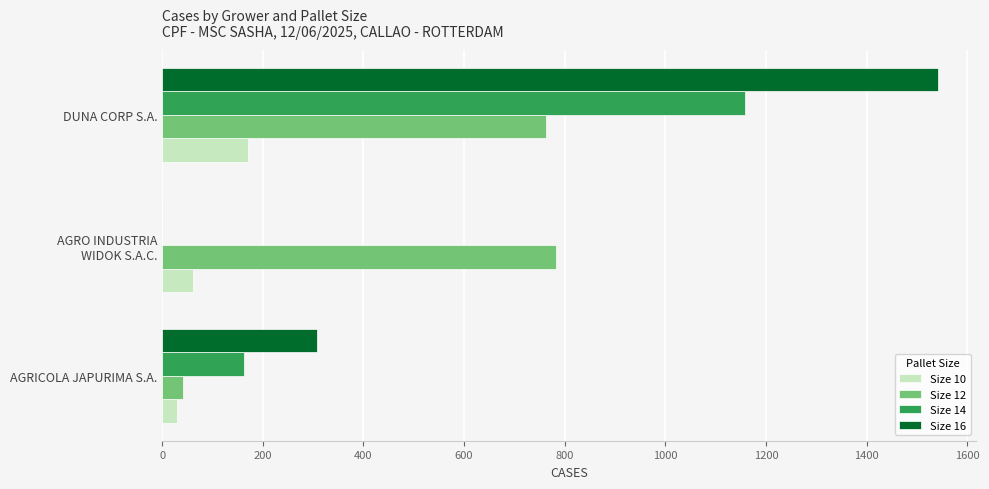

Is it true that Size 12 equals 762 at DUNA CORP S.A.?

True